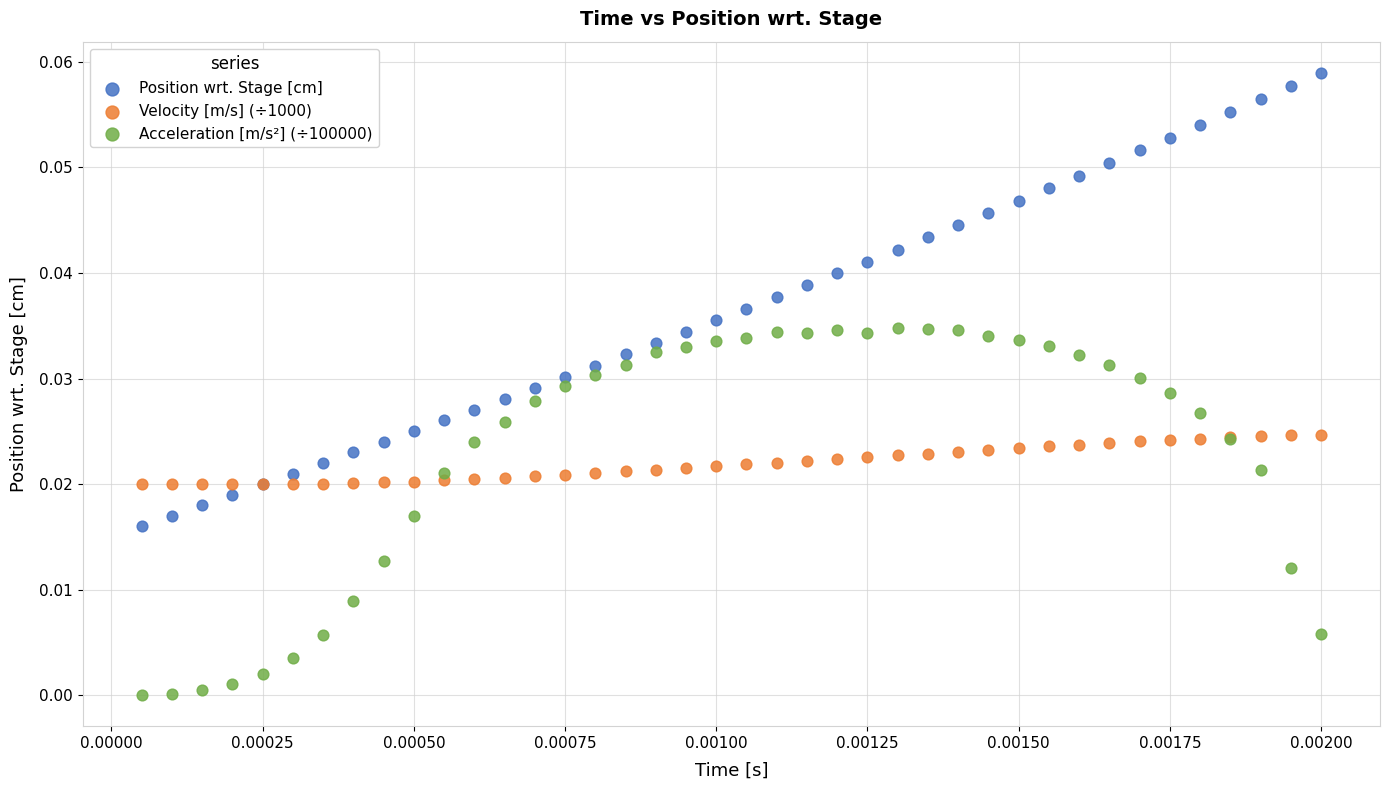

Which series reaches the maximum Y coordinate?

Position wrt. Stage [cm]